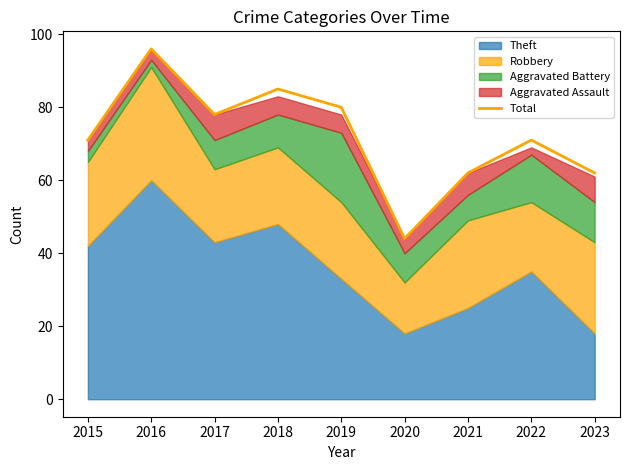

How many points are lower than both their immediate neighbors (excluding endpoints)?

2